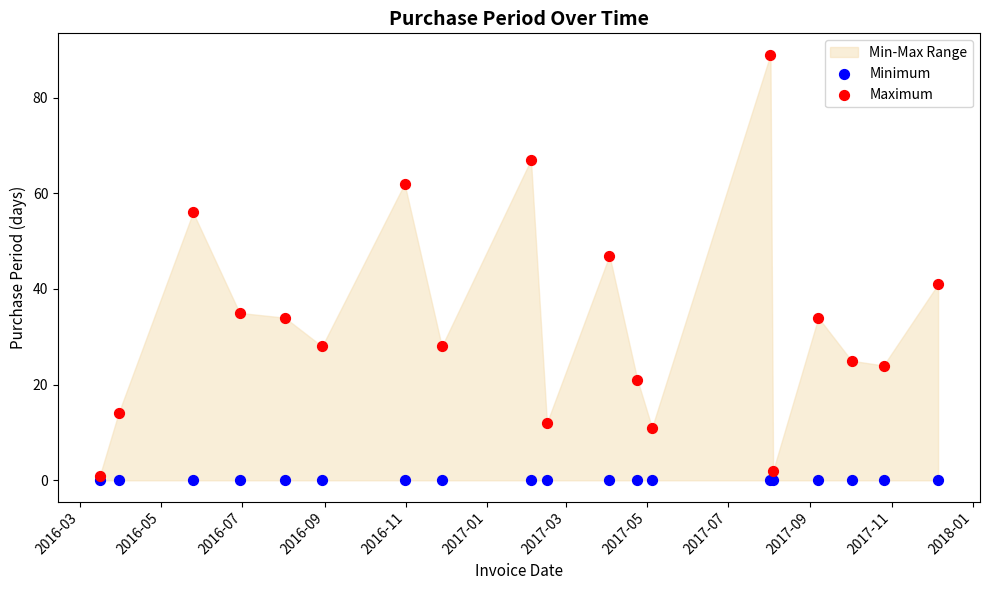

Which series contains the highest Y value?

Maximum